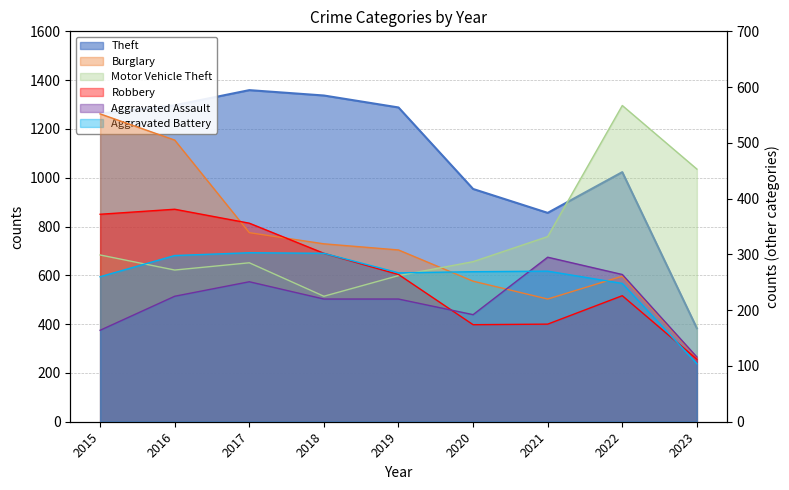

Which label corresponds to the largest value in the chart?

2017